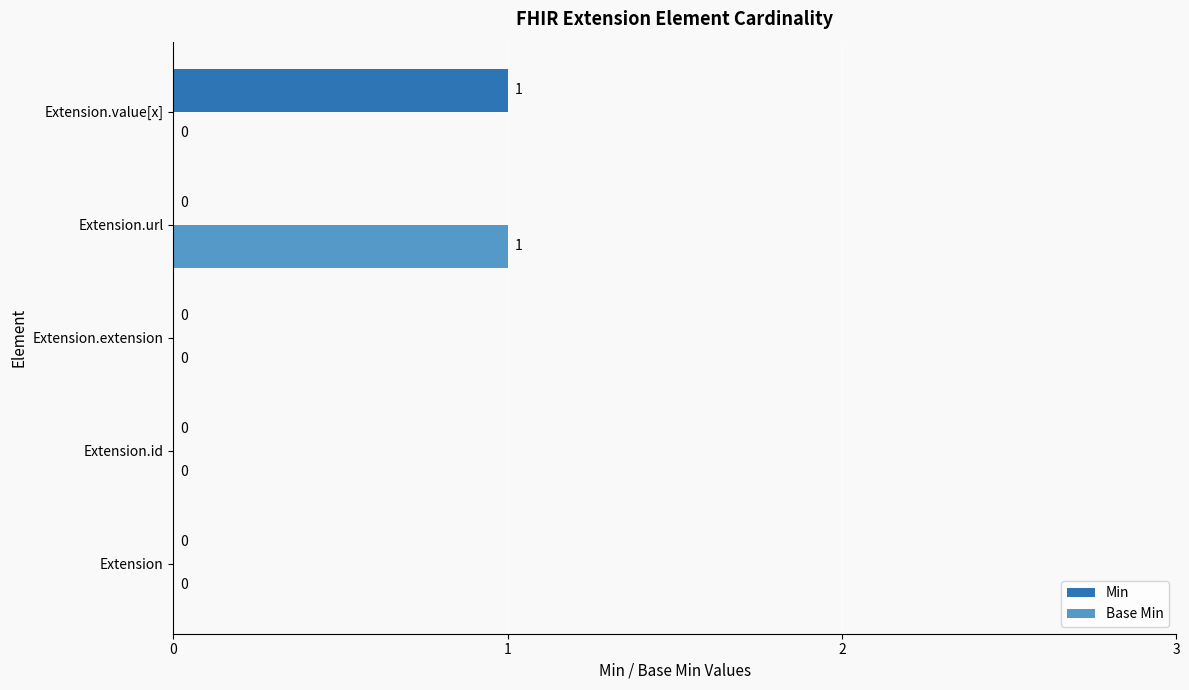

True or false: Min has a value of -1 at Extension.

False